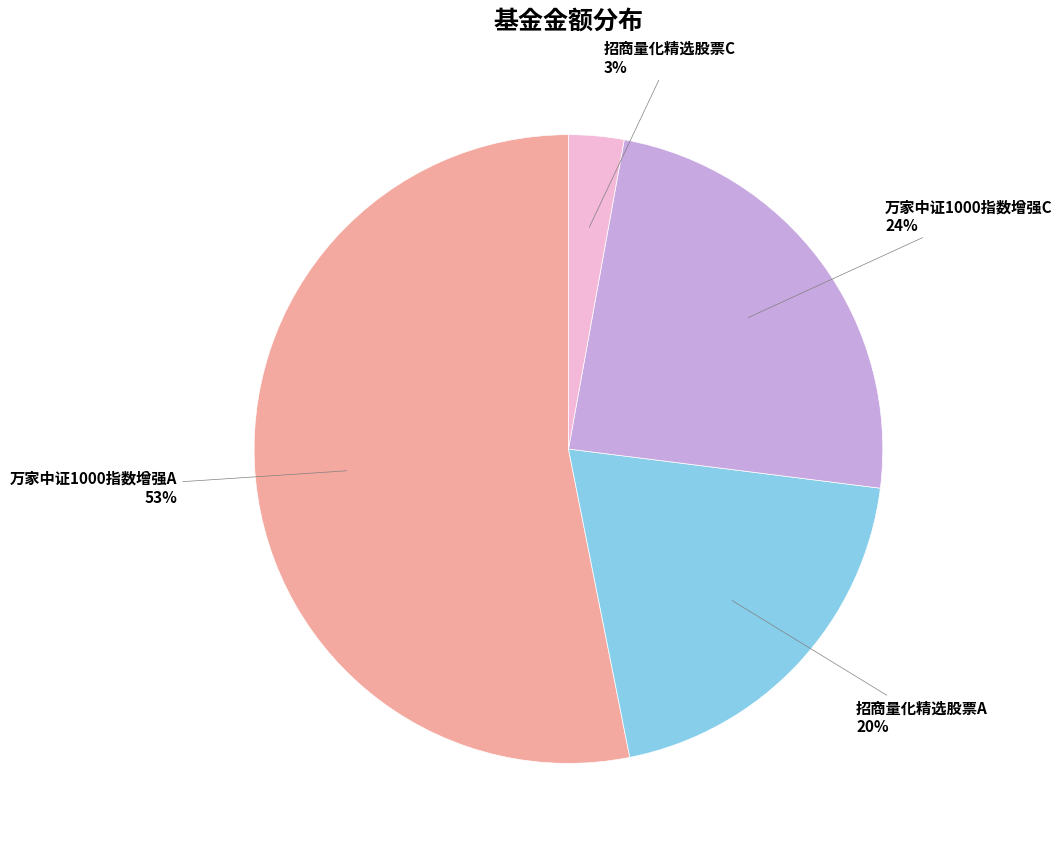

Does any single category account for the majority?

Yes